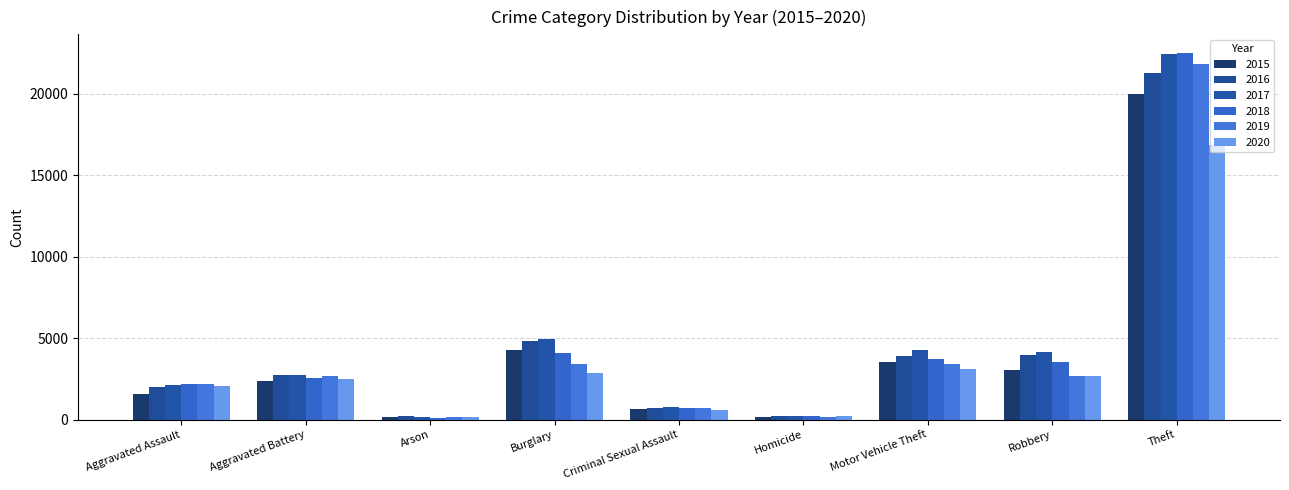

What is the average value of the 2019 series?

4134